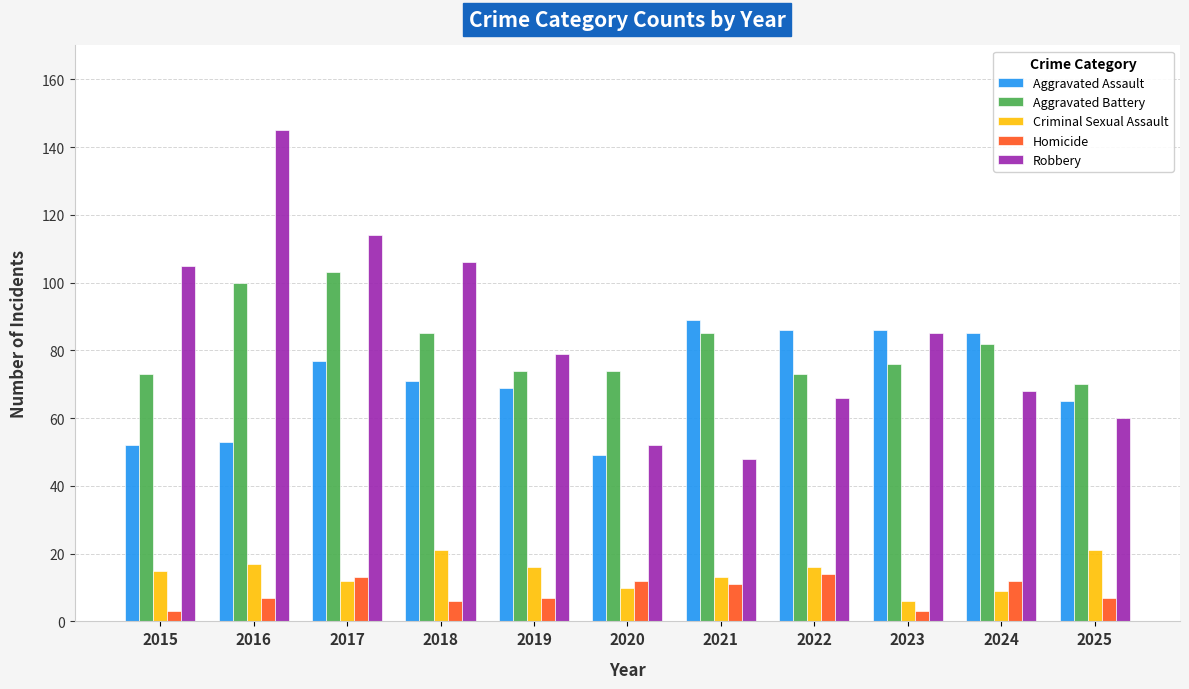

True or false: Criminal Sexual Assault has a value of 9 at 2024.

True